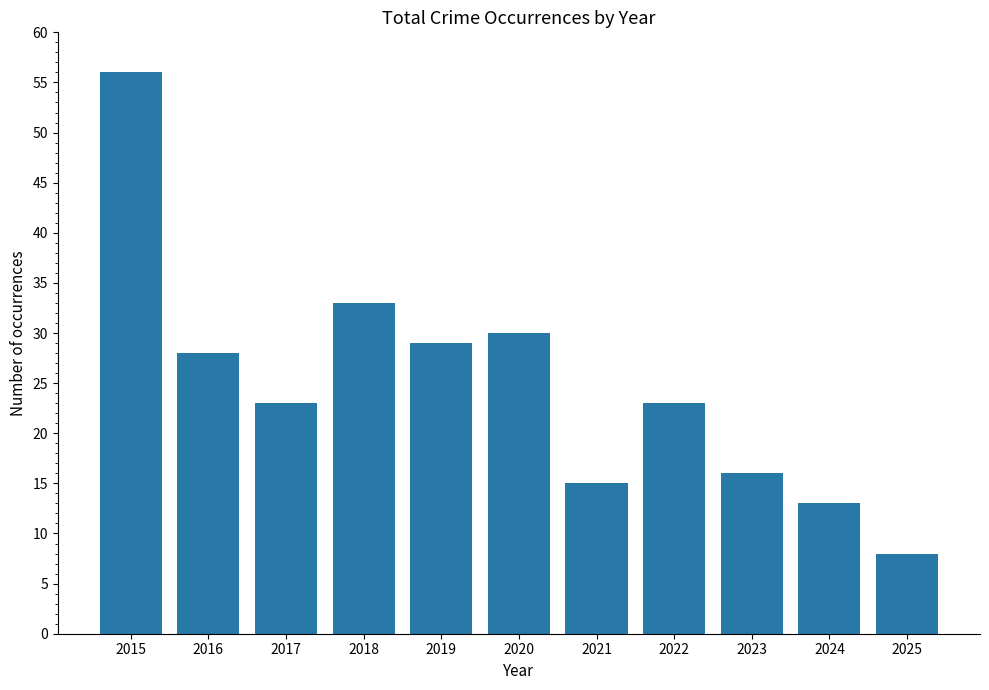

Which category has the highest value across all series?

2015